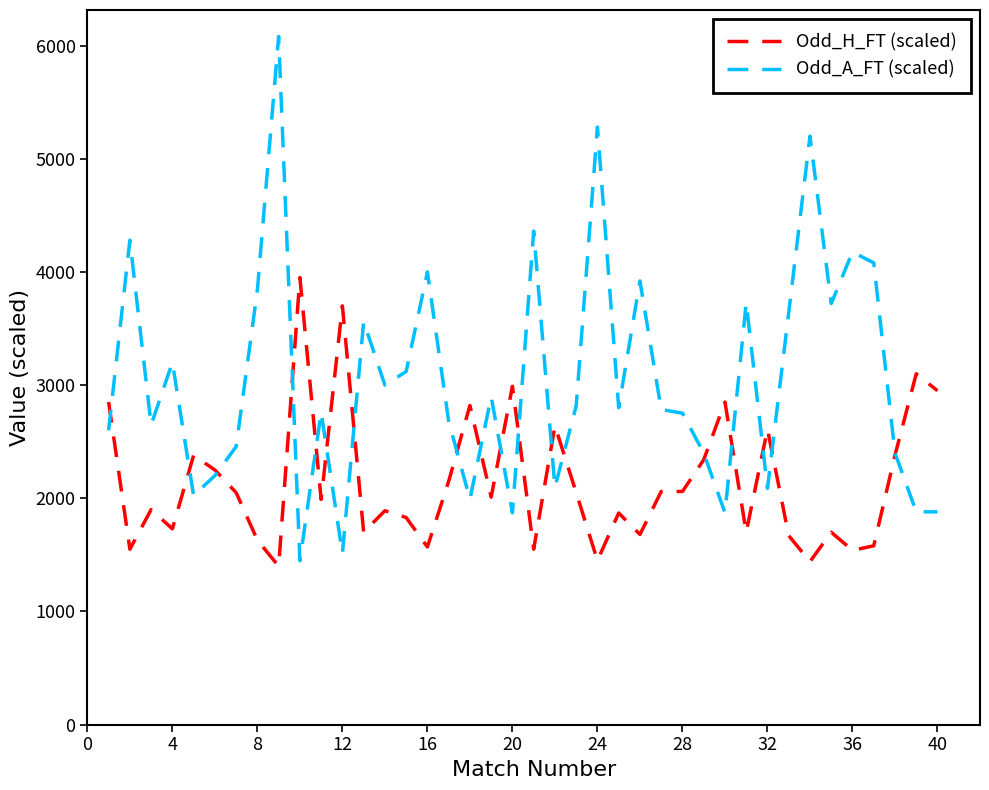

What is the minimum value shown in the chart?

1400.0